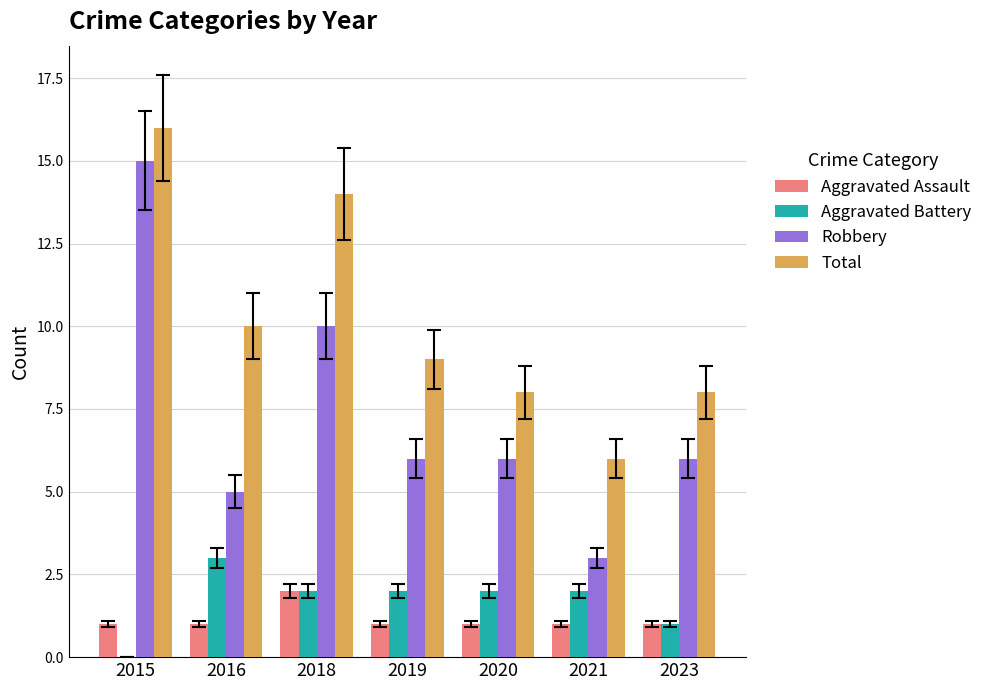

The value of Total at 2019 is 9. True or false?

True